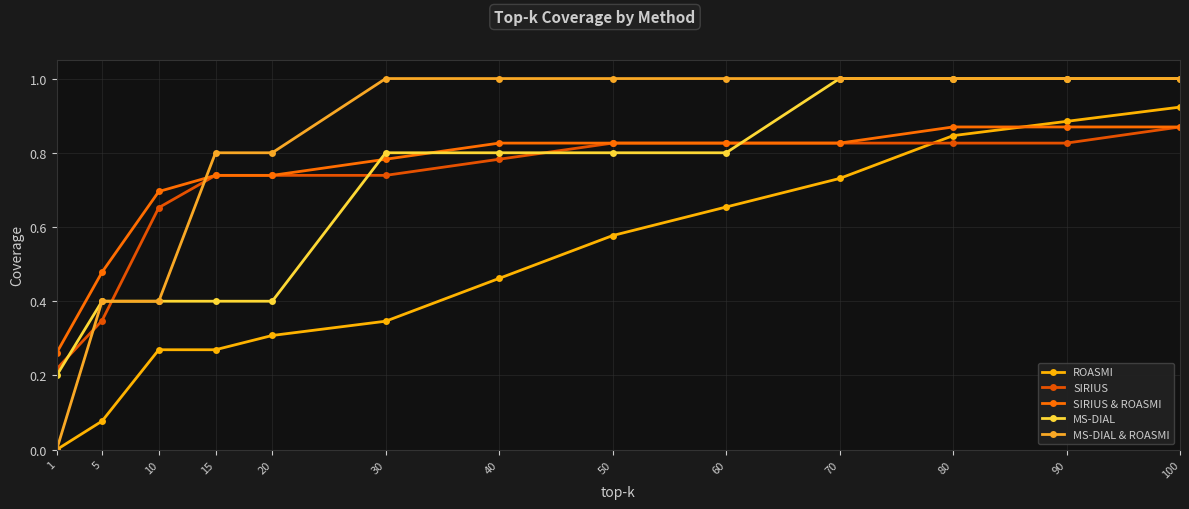

What are all the series names shown in the legend?

ROASMI, SIRIUS, SIRIUS & ROASMI, MS-DIAL, MS-DIAL & ROASMI